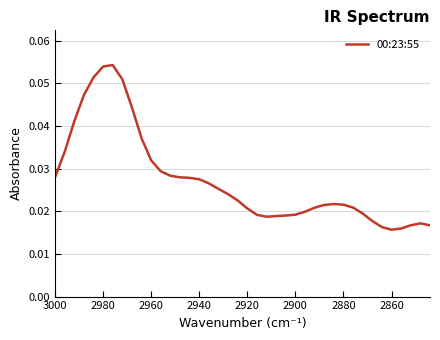

How many categories are shown in the chart?

40